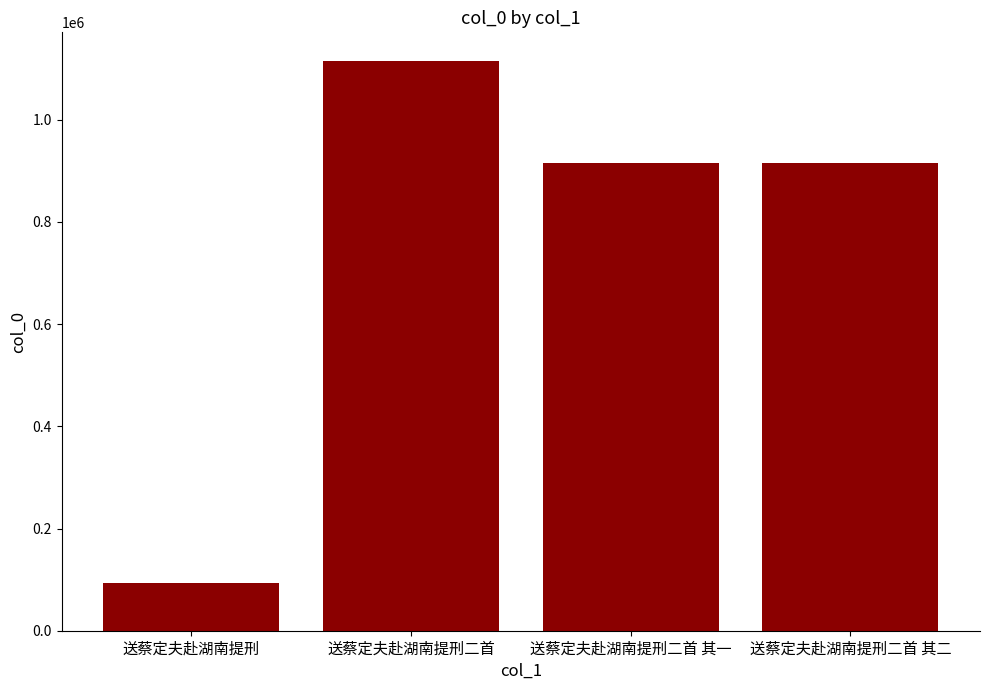

Between 送蔡定夫赴湖南提刑 and 送蔡定夫赴湖南提刑二首 其二, which is larger?

送蔡定夫赴湖南提刑二首 其二